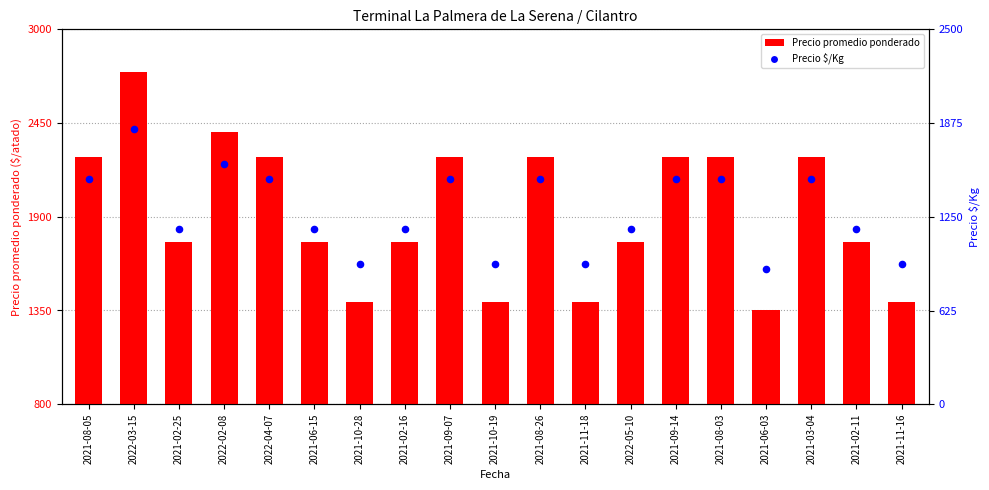

At how many categories does at least one series exceed 1822?

9